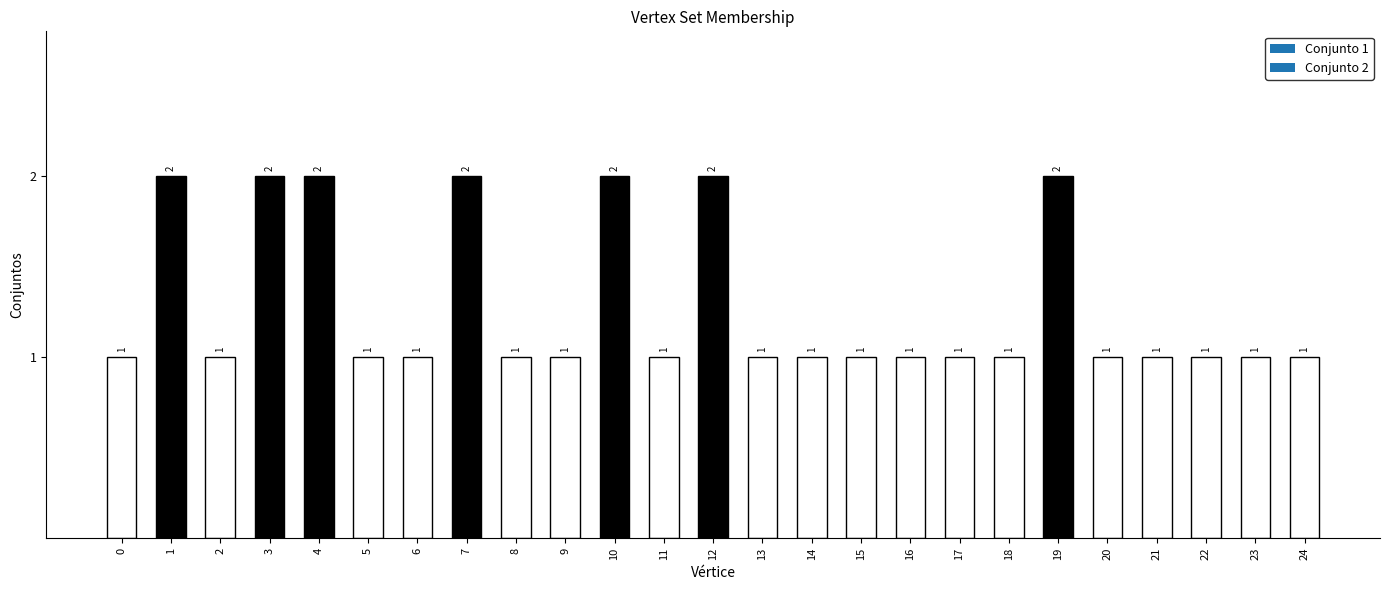

What is the smallest value displayed?

1